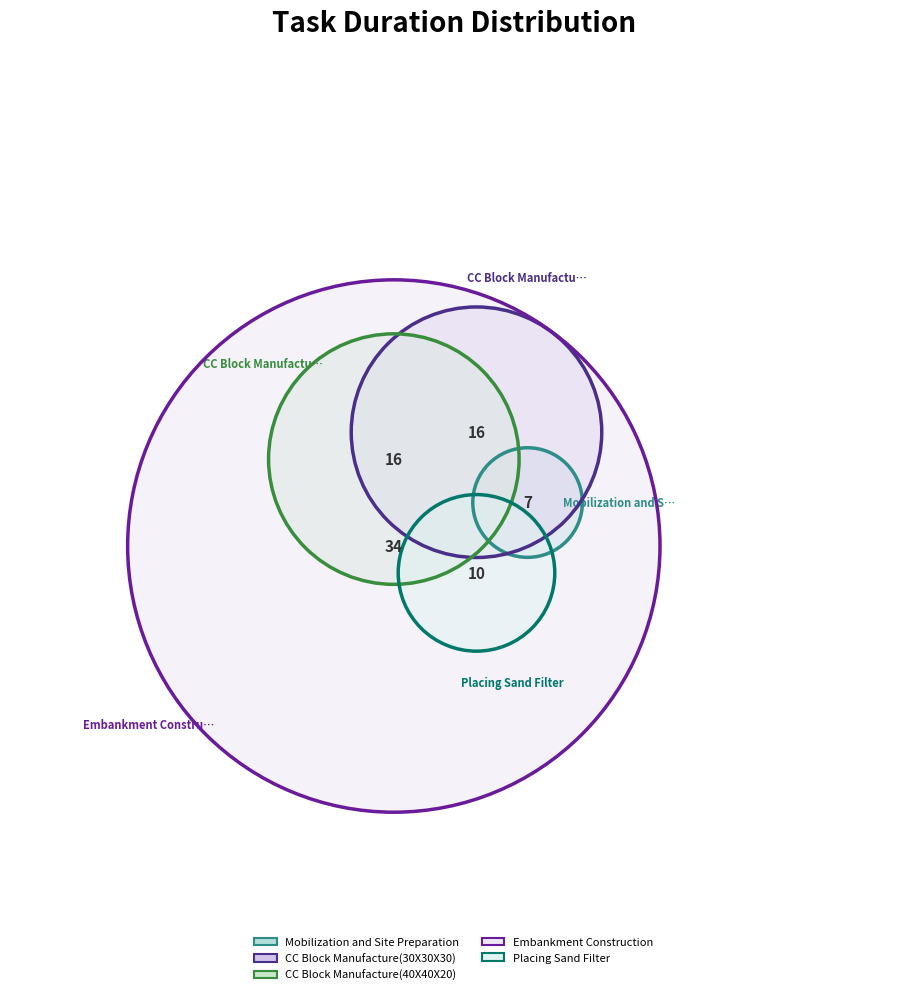

What is the change in value from CC Block Manufacture(40X40X20) to Placing Sand Filter?

-6